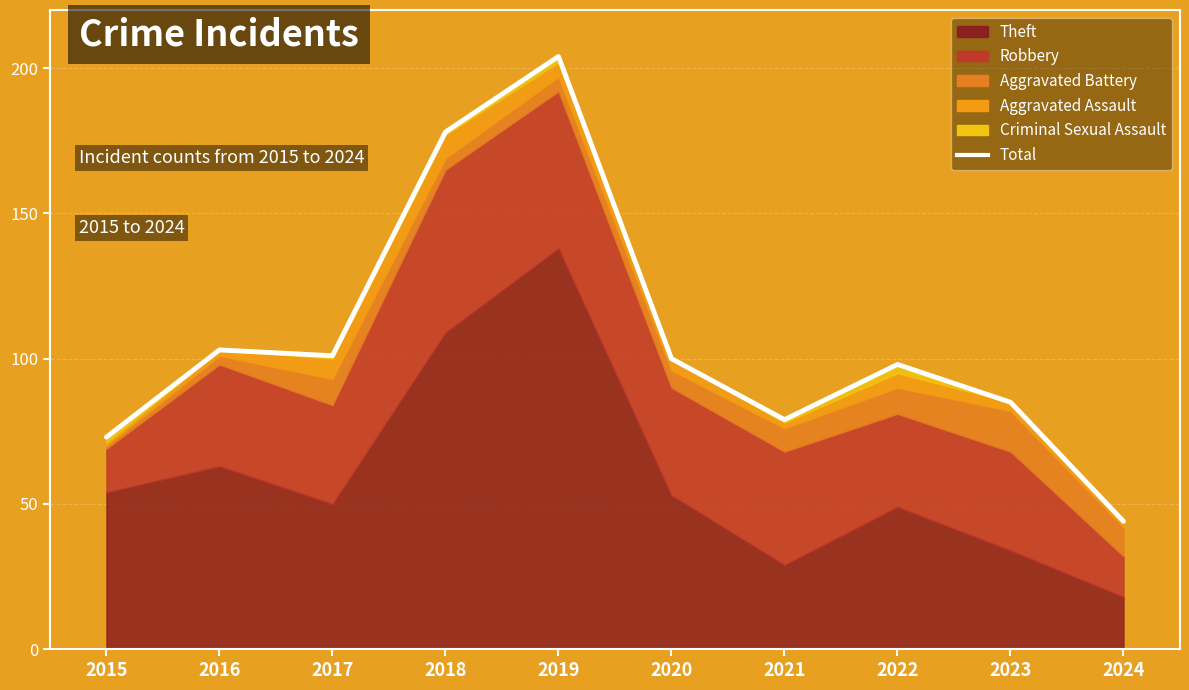

True or false: there are more than 0 points higher than both neighbors.

True